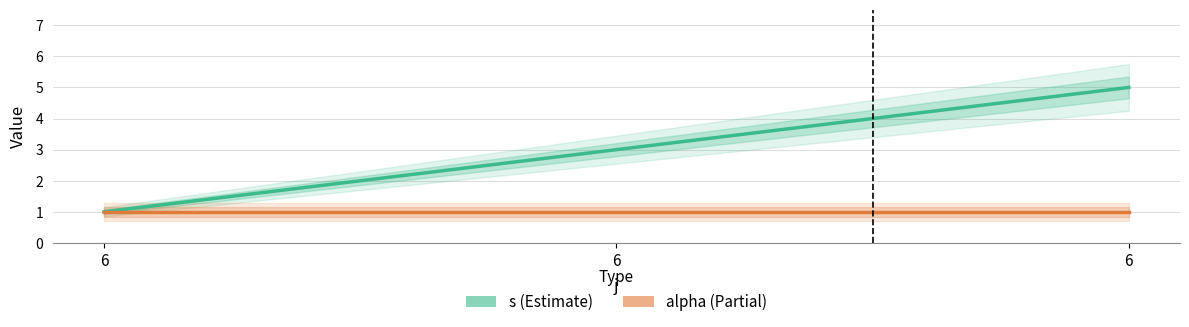

How many lines are shown in the chart?

2